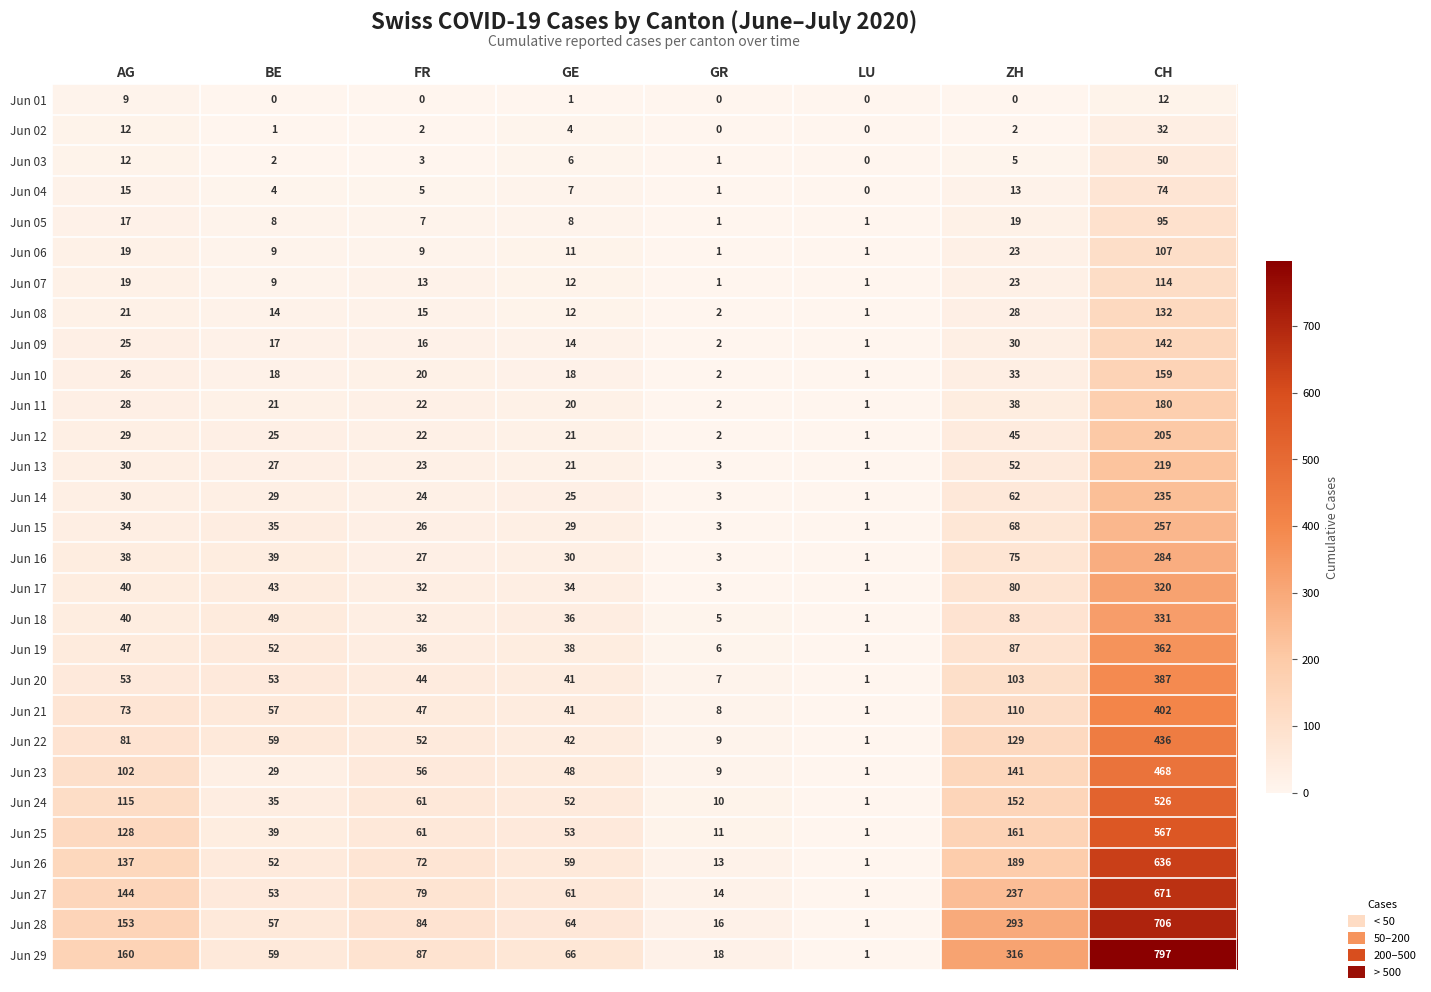

List the series in order of their peak value, highest first.

Jun 29, Jun 28, Jun 27, Jun 26, Jun 25, Jun 24, Jun 23, Jun 22, Jun 21, Jun 20, Jun 19, Jun 18, Jun 17, Jun 16, Jun 15, Jun 14, Jun 13, Jun 12, Jun 11, Jun 10, Jun 09, Jun 08, Jun 07, Jun 06, Jun 05, Jun 04, Jun 03, Jun 02, Jun 01